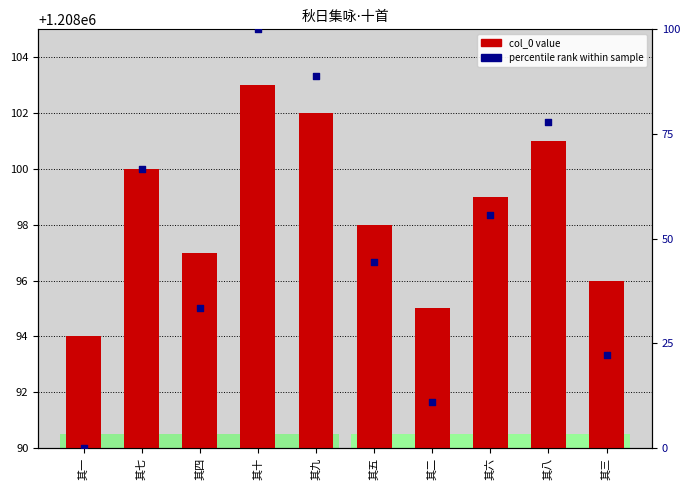

At which category is the sum across all series the highest?

其十